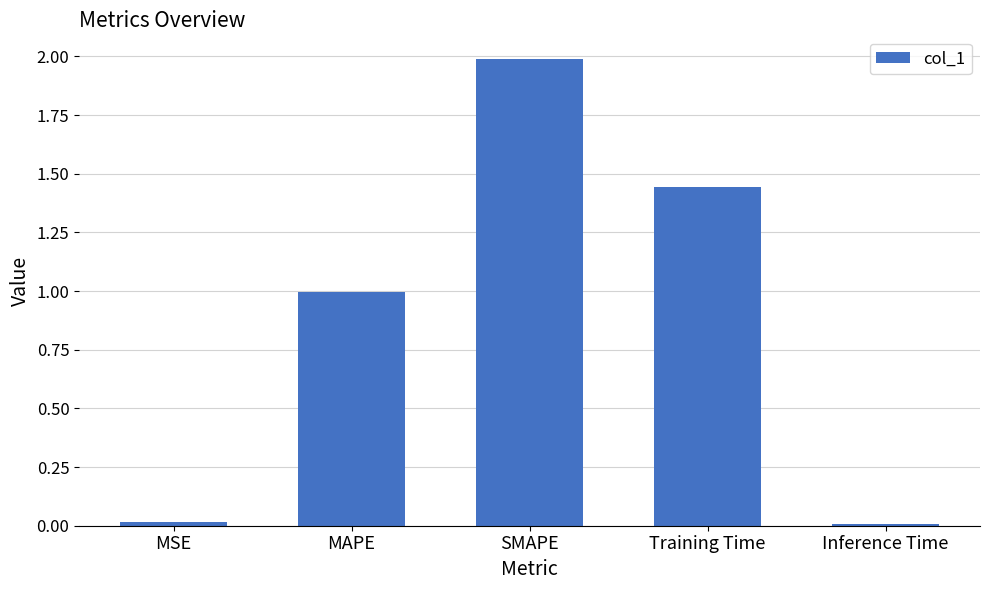

What is the change in value from MSE to SMAPE?

+2.0